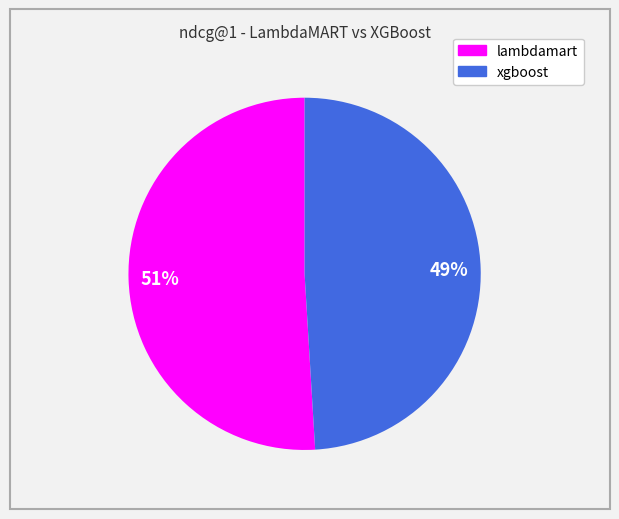

To the nearest percent, what is the difference between the largest and smallest slice percentages?

2%